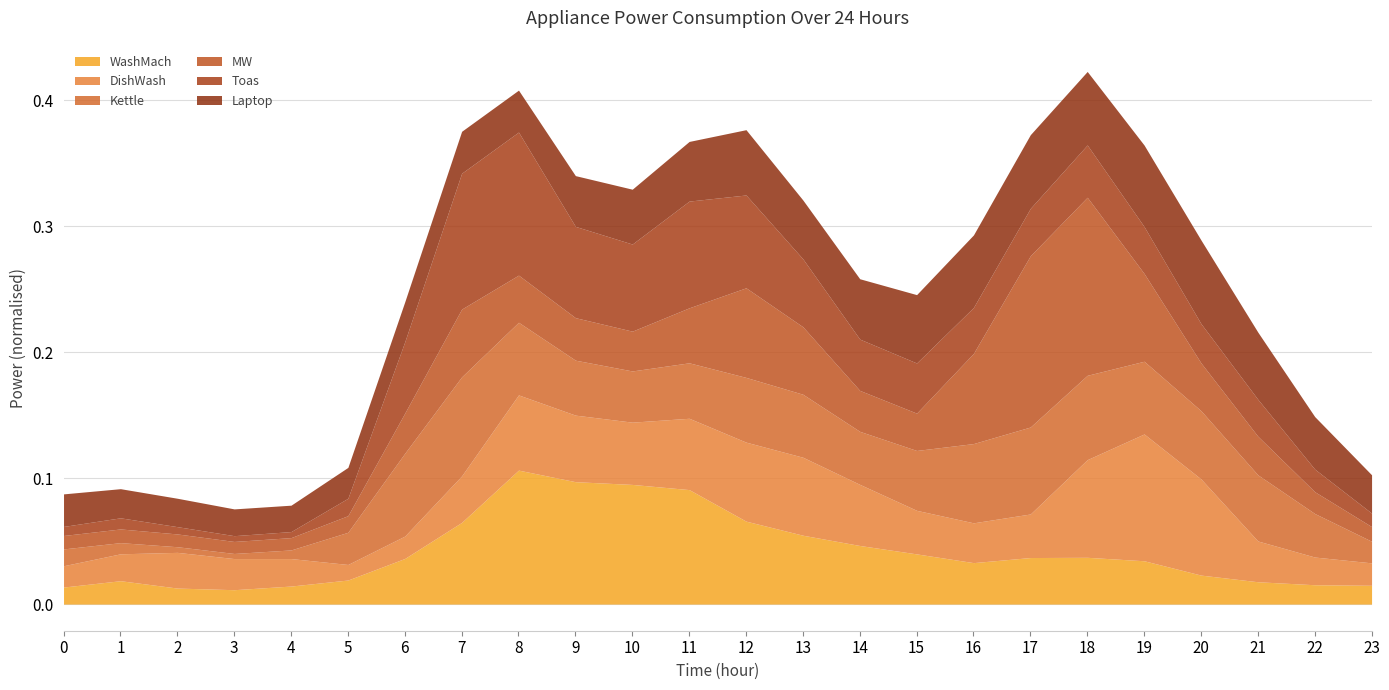

Between 15 and 12, which is larger?

12